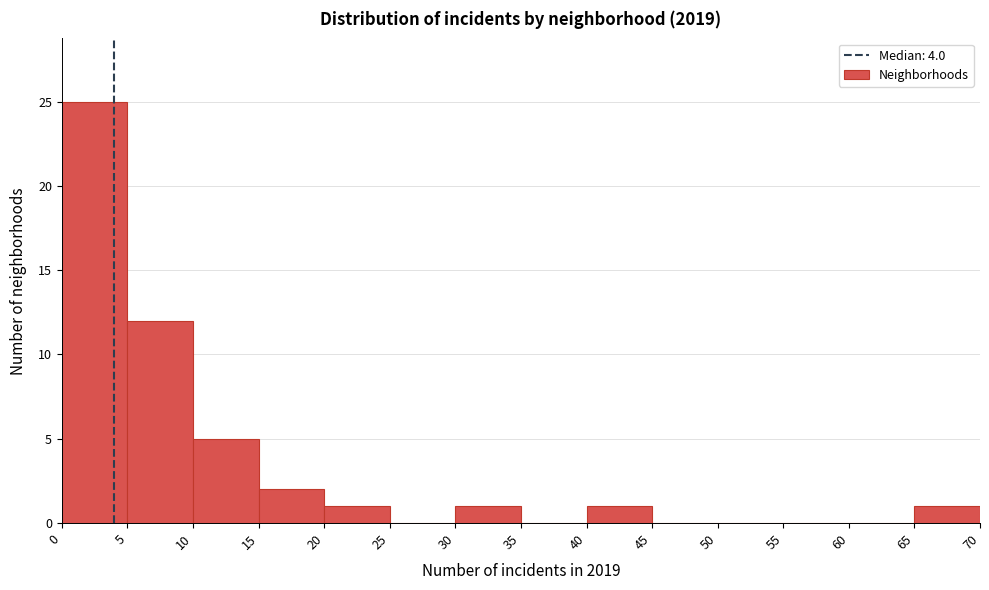

What is the height of the bar covering 15 to 20 on the x-axis? The values are not printed on the chart, so give them approximately, as read against the axis.

2